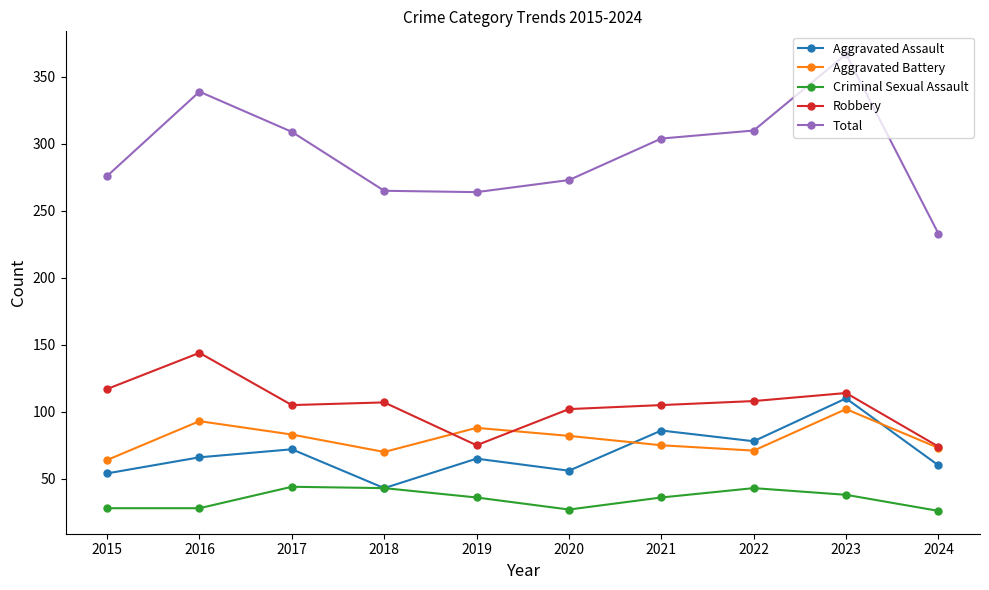

True or false: Criminal Sexual Assault and Aggravated Battery intersect in this chart.

False